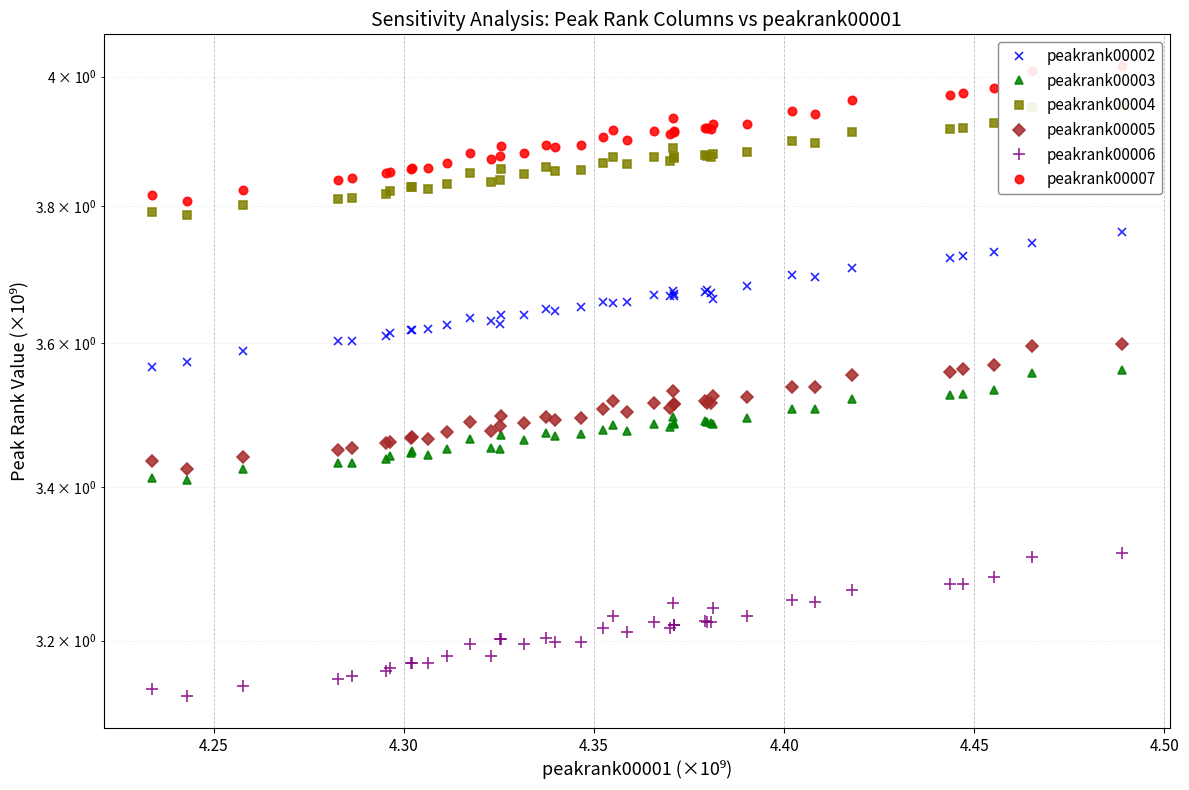

True or false: peakrank00004 and peakrank00003 cross at least once.

False